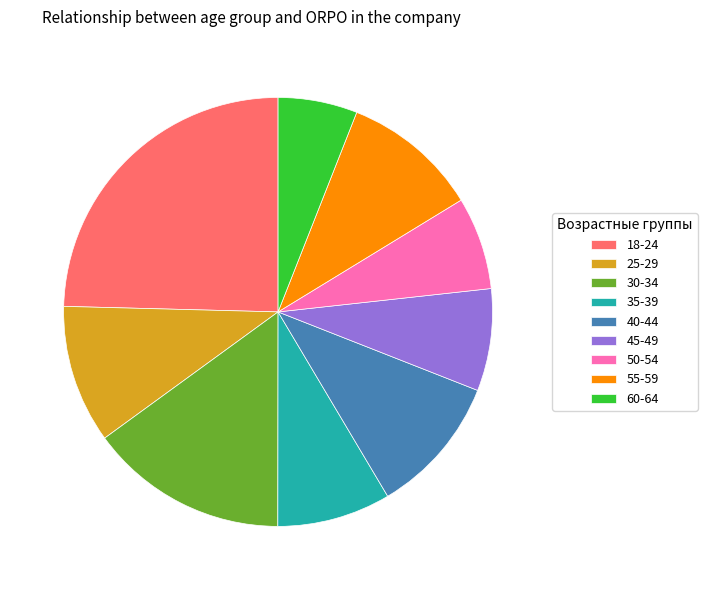

Which slice is the smallest?

60-64